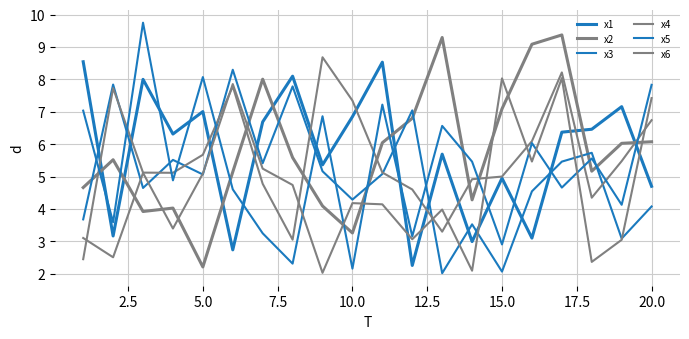

True or false: x5 has more than 2 points higher than both neighbors.

True